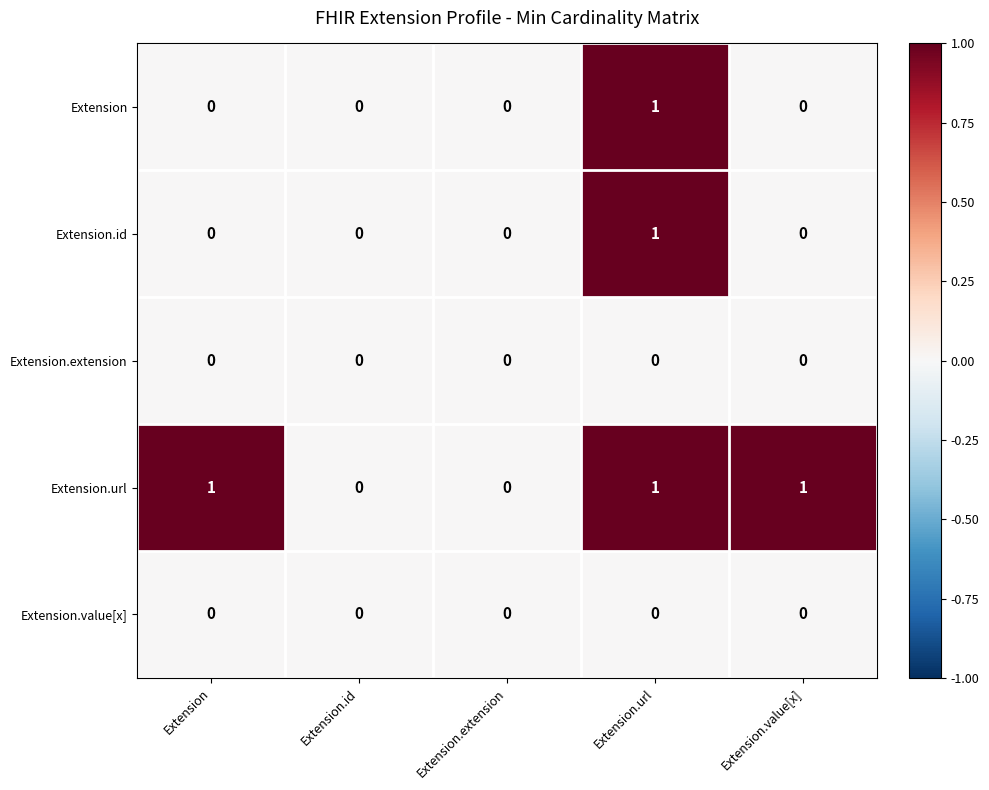

What is the total value across all series at Extension.url?

3